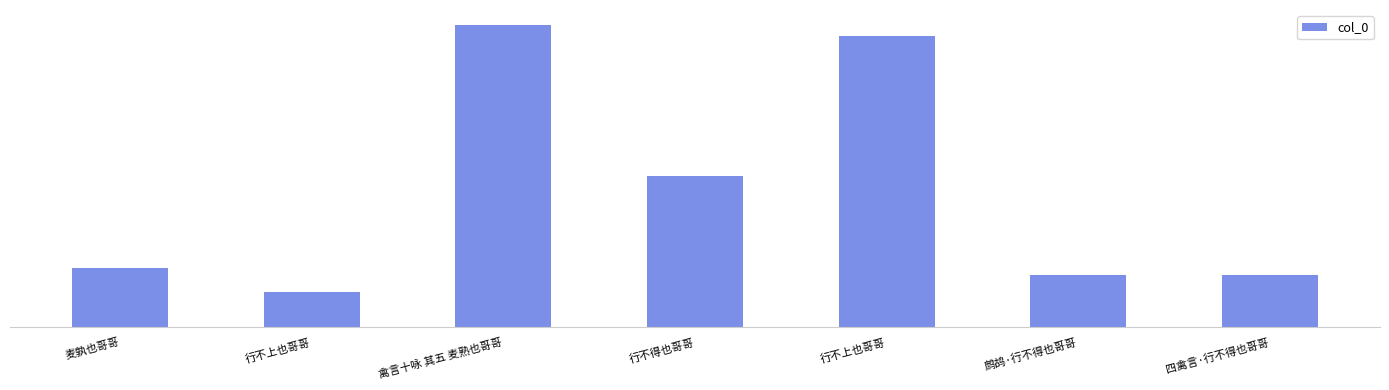

What is the difference between the maximum and minimum values?

850556